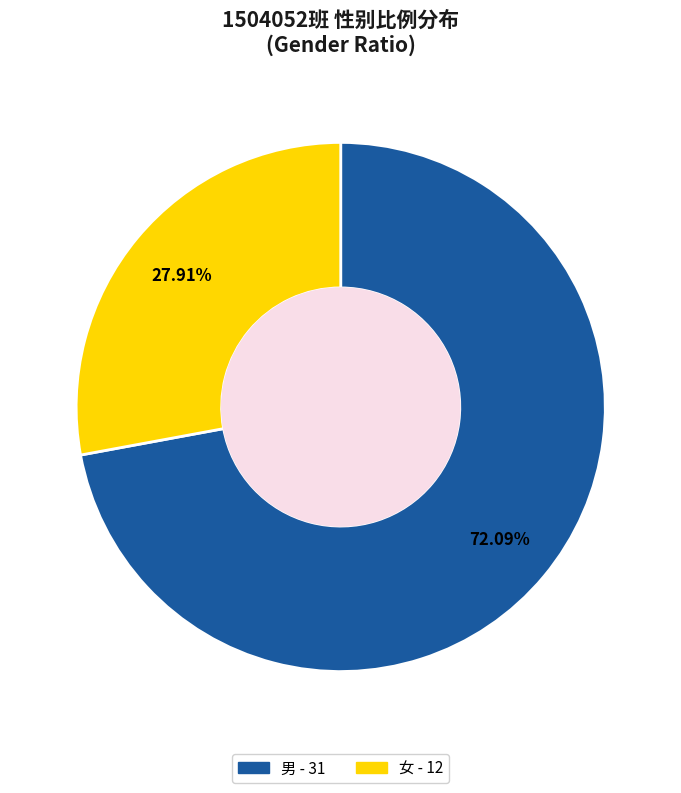

To the nearest percent, what is the difference between the largest and smallest slice percentages?

44%